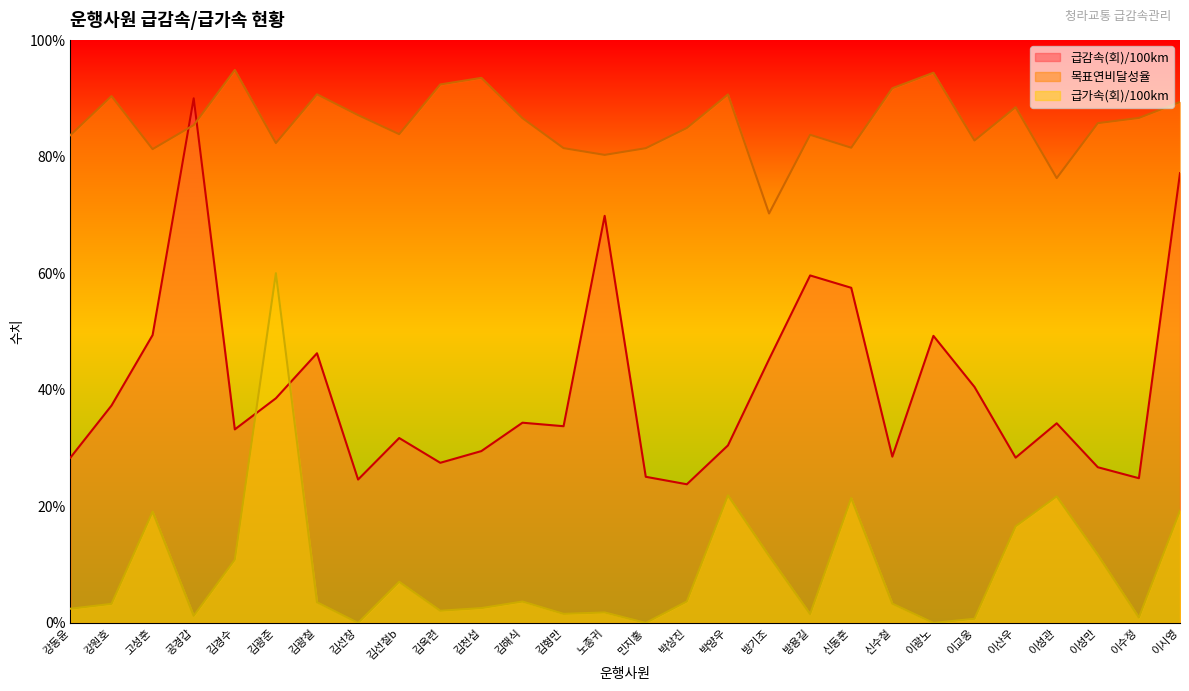

How many data points does each series have?

28